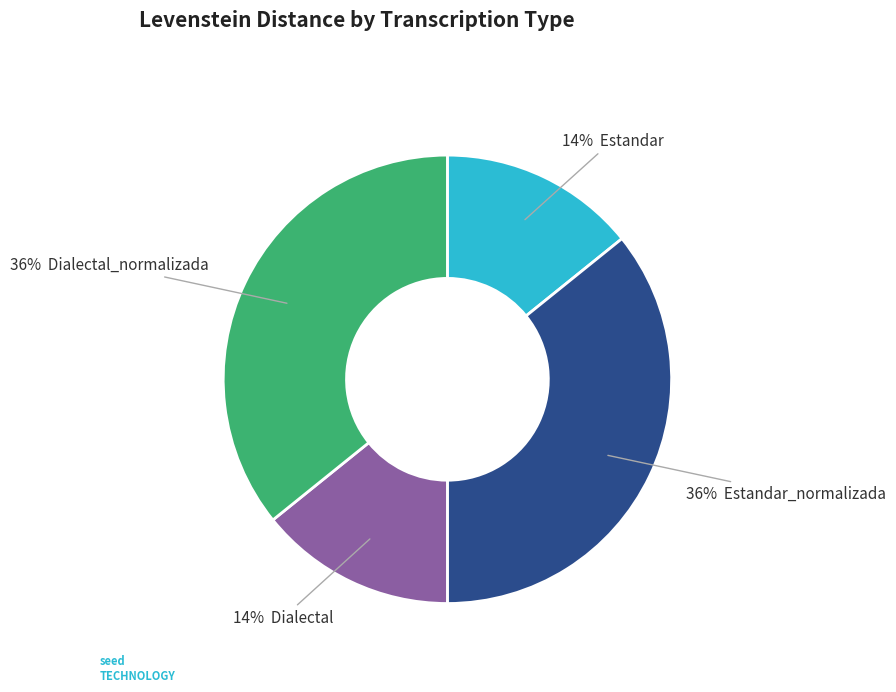

To the nearest percent, what is the difference between the largest and smallest slice percentages?

22%